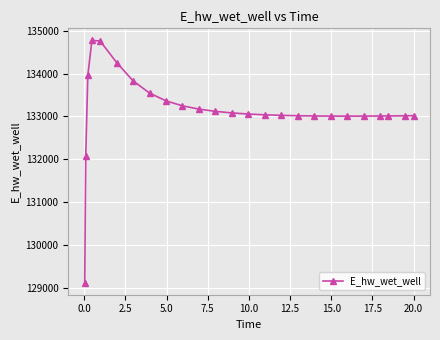

What is the value of the 5th point from the left?

134760.9